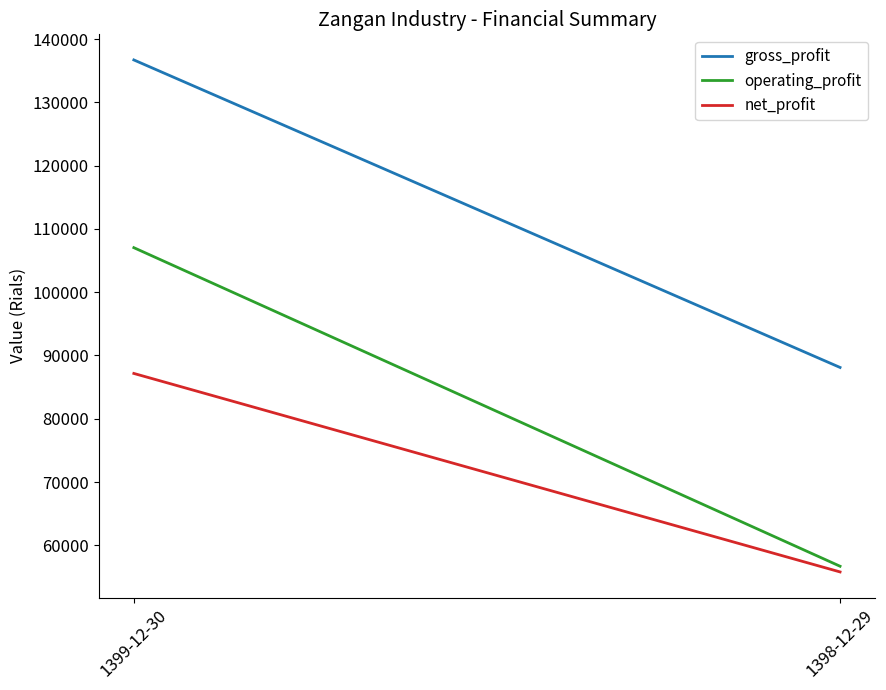

The value of operating_profit at 1398-12-29 is 87318. True or false?

False